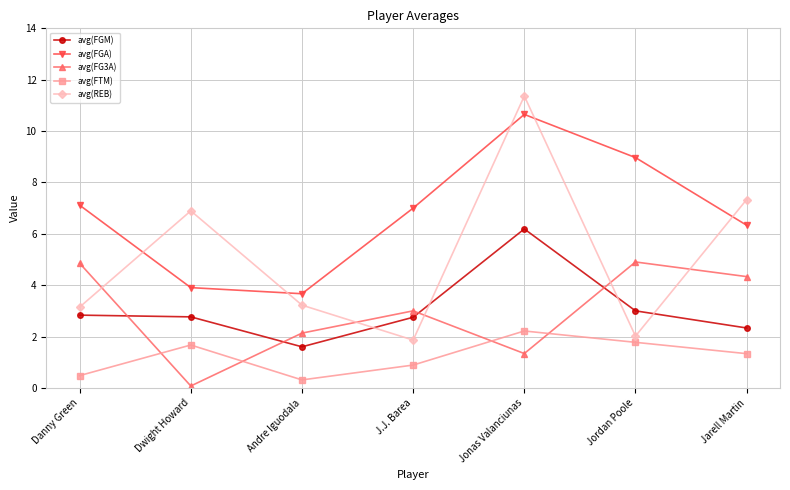

True or false: avg(FGA) has more than 0 interior local peaks.

True